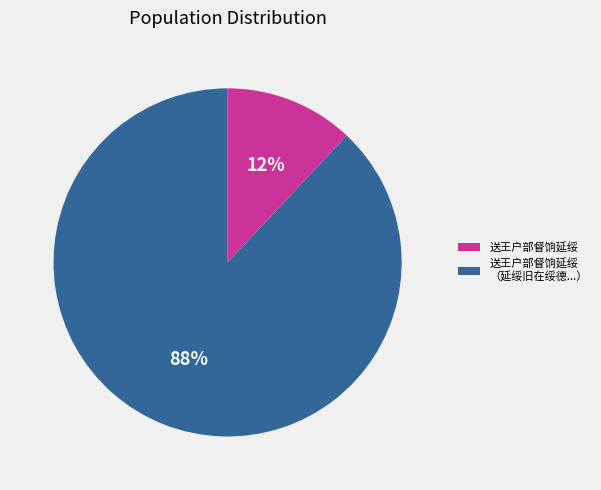

Rank the categories by value from highest to lowest.

送王户部督饷延绥 （延绥旧在绥德...）, 送王户部督饷延绥